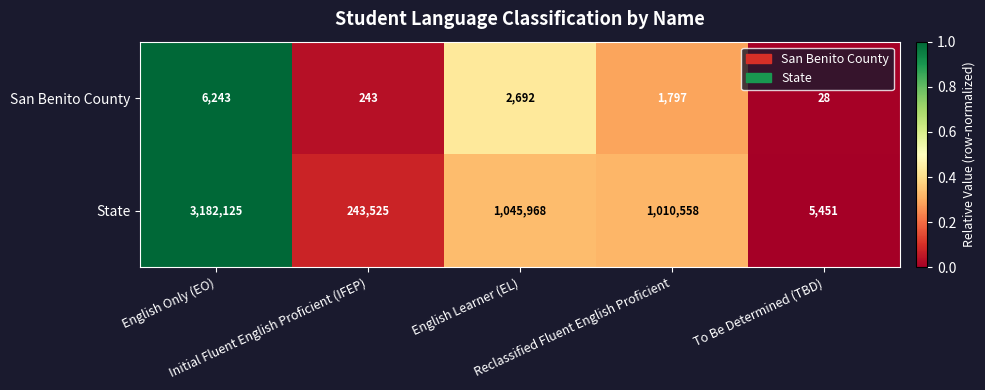

Which series changed the most between English Only (EO) and Reclassified Fluent English Proficient?

State